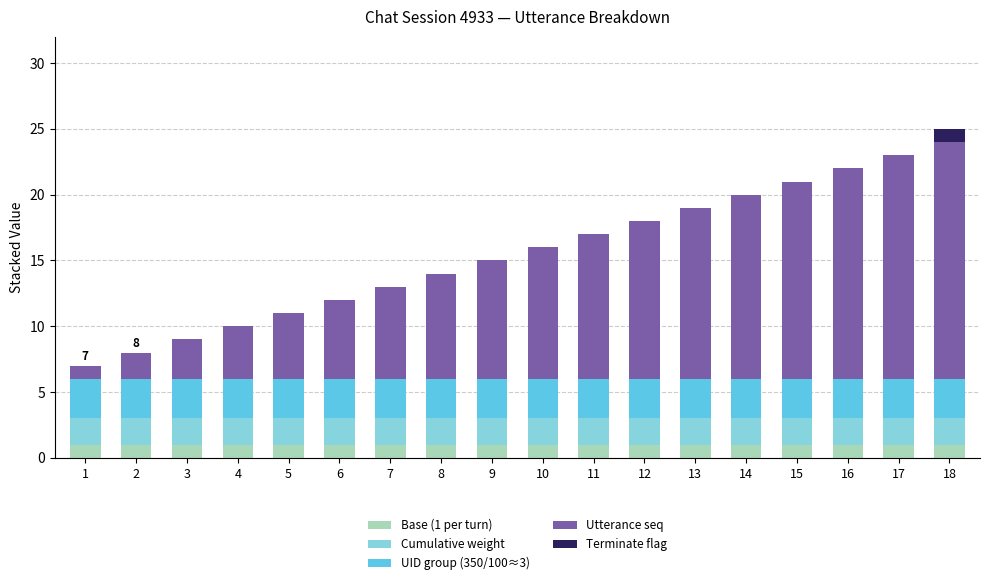

The value of Base (1 per turn) at 13 is 1. True or false?

True